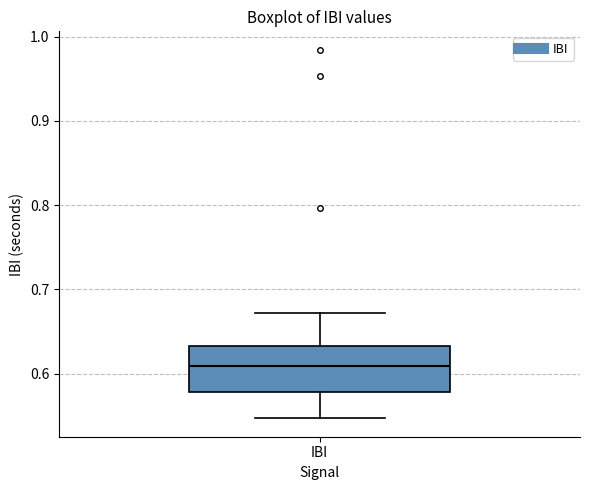

Read this box plot against the y-axis: the position of the median line, the range covered by the box, and the ends of both whiskers. The values are not printed on the chart, so give them approximately, as read against the axis.

median 0.61, box 0.58 to 0.63, whiskers 0.55 to 0.67